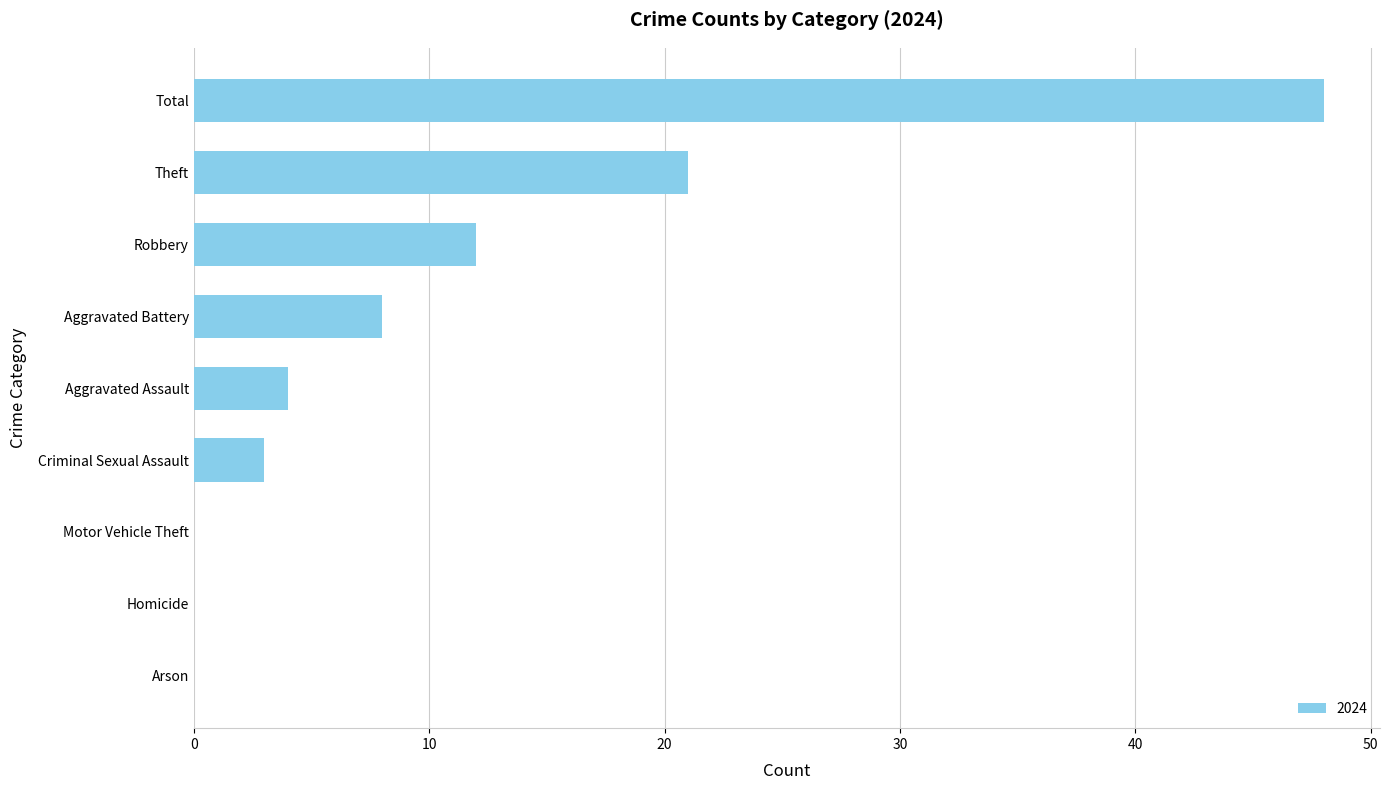

At which label is the value closest to 24?

Theft